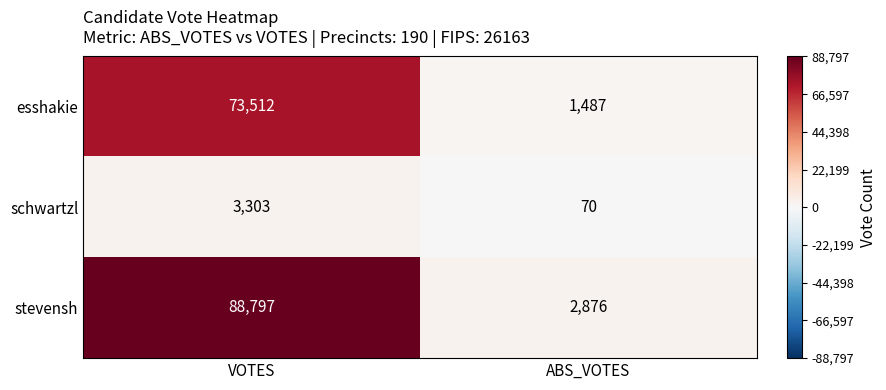

What is the smallest value displayed?

70